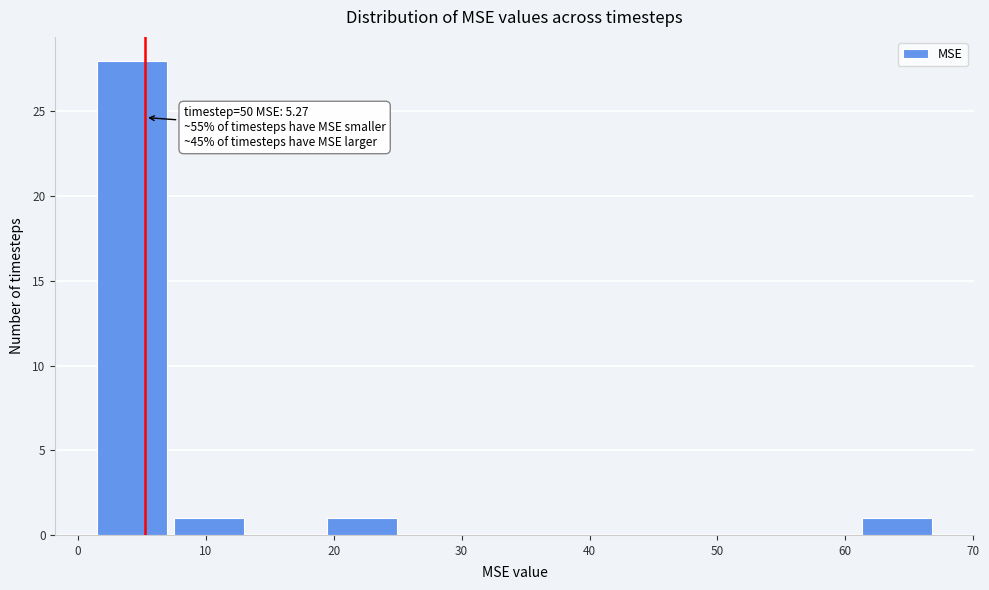

Over which range of the x-axis is the bar tallest?

1 to 7